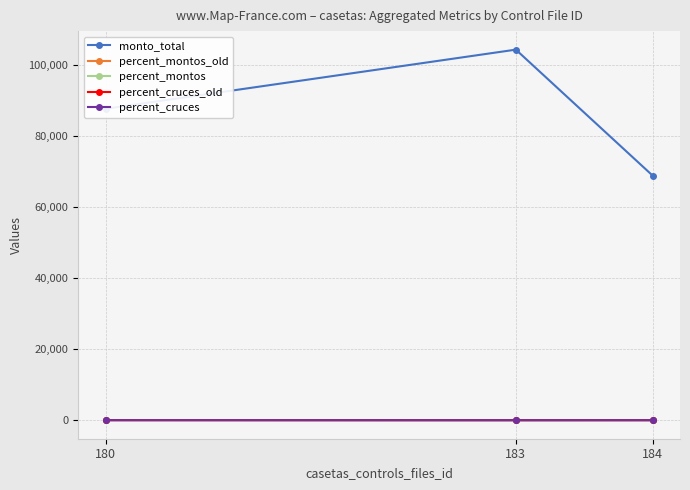

Is it true that monto_total equals 184238.5 at 183?

False